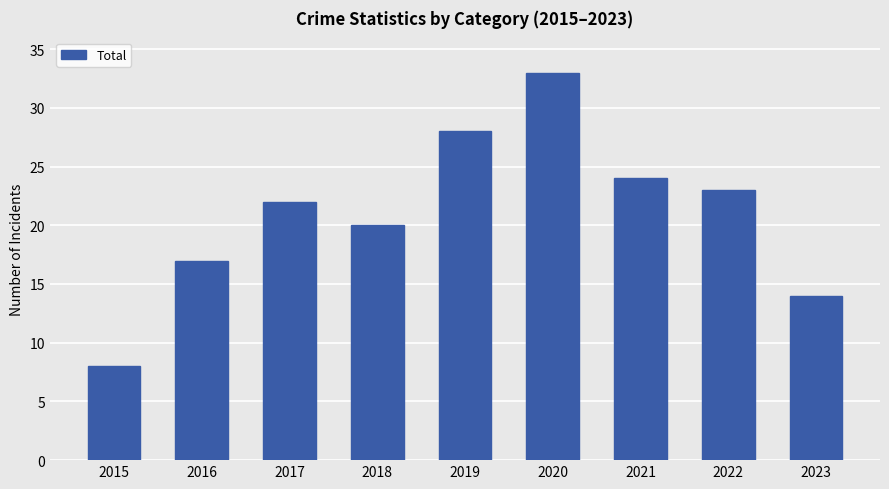

Where is the data nearest to the value 20?

2018